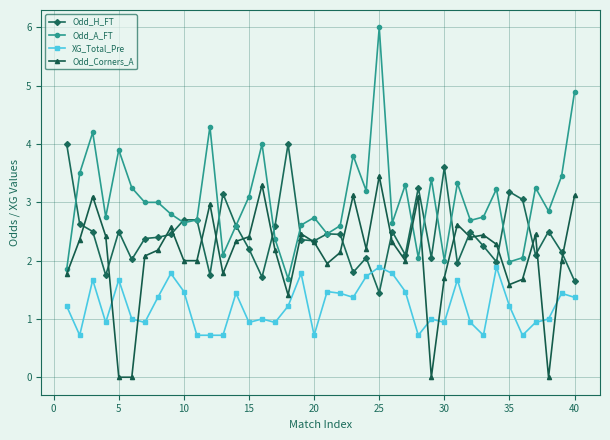

Which series has the largest total across all categories?

Odd_A_FT